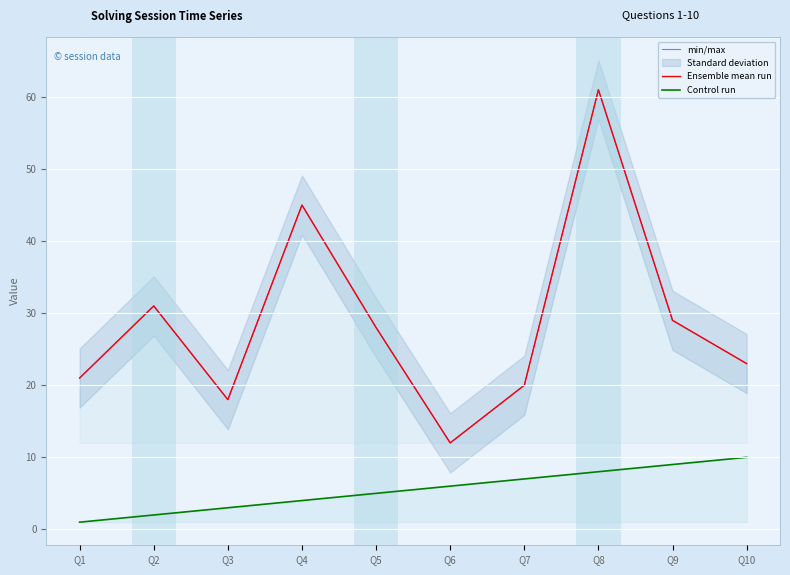

Read the min/max value at Q1, to the nearest 5.

20